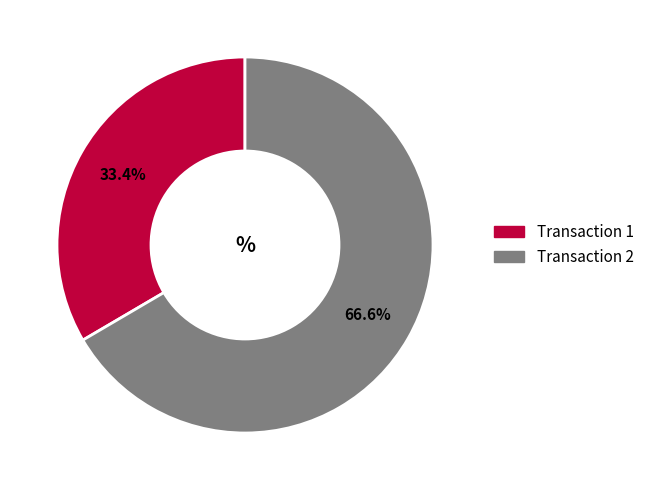

Which has a higher value, Transaction 1 or Transaction 2?

Transaction 2